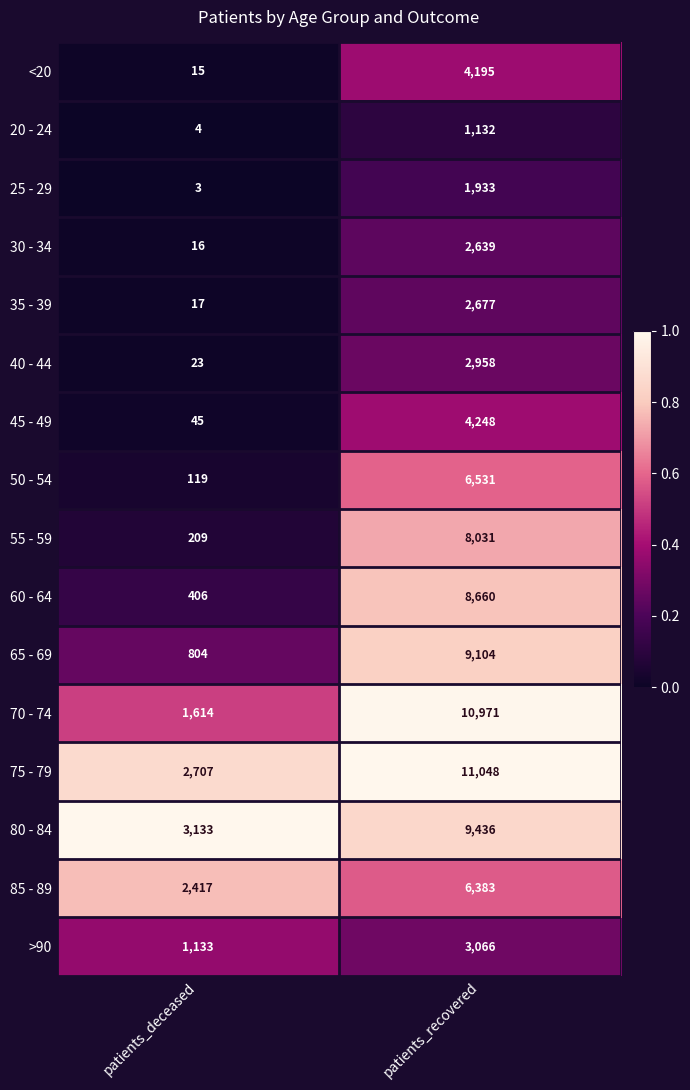

What is the sum of all <20 values?

4210